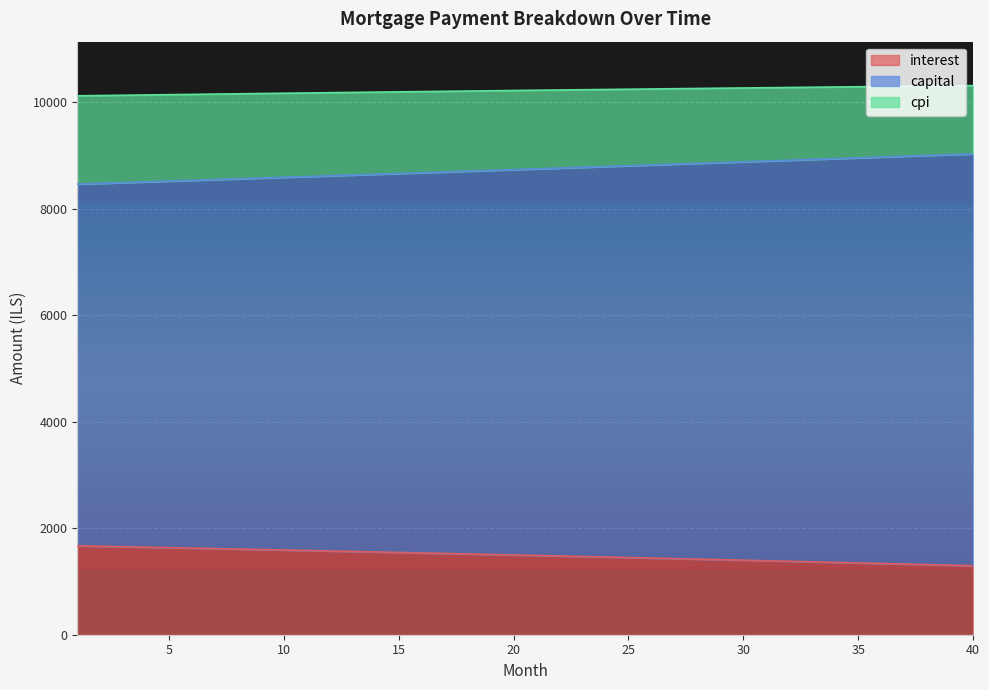

How many lines are shown in the chart?

3